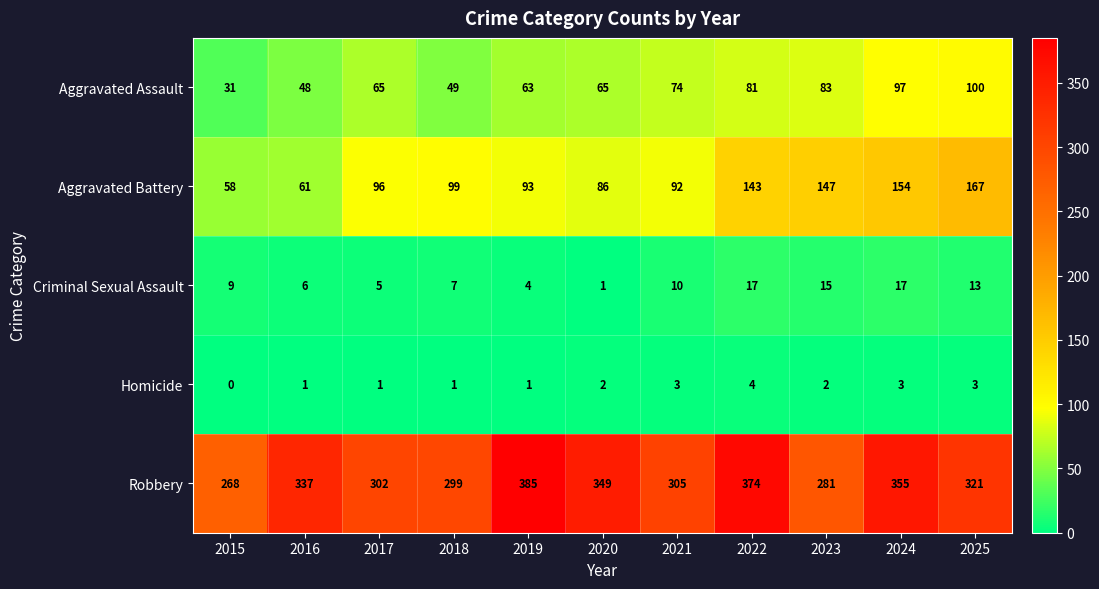

Rank the series by their maximum value, from highest to lowest.

Robbery, Aggravated Battery, Aggravated Assault, Criminal Sexual Assault, Homicide